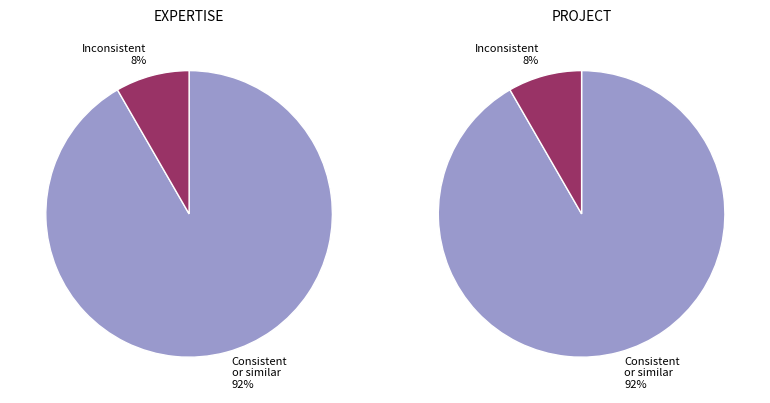

The Corporate Social Responsibility slice represents 8% of the pie. True or false?

False